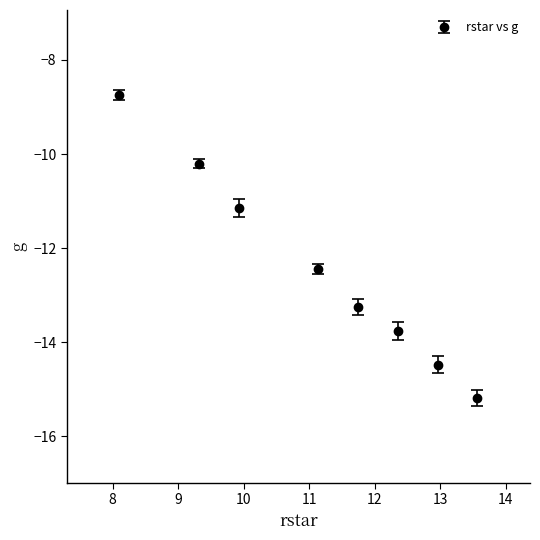

What is the difference between the second highest and minimum values?

5.0